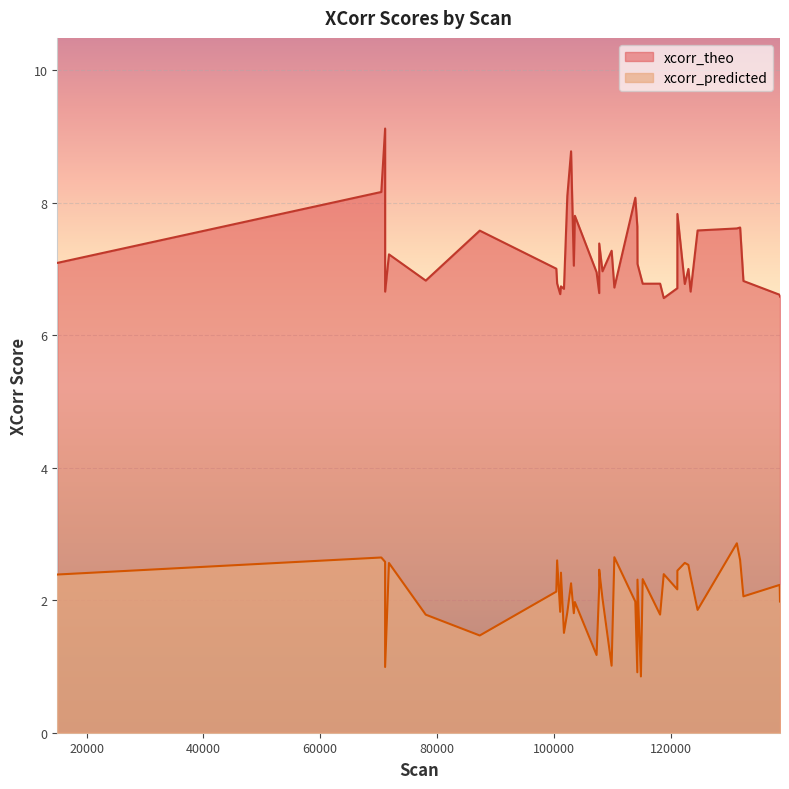

What is the difference between the xcorr_theo values at 108350 and 118844?

0.4